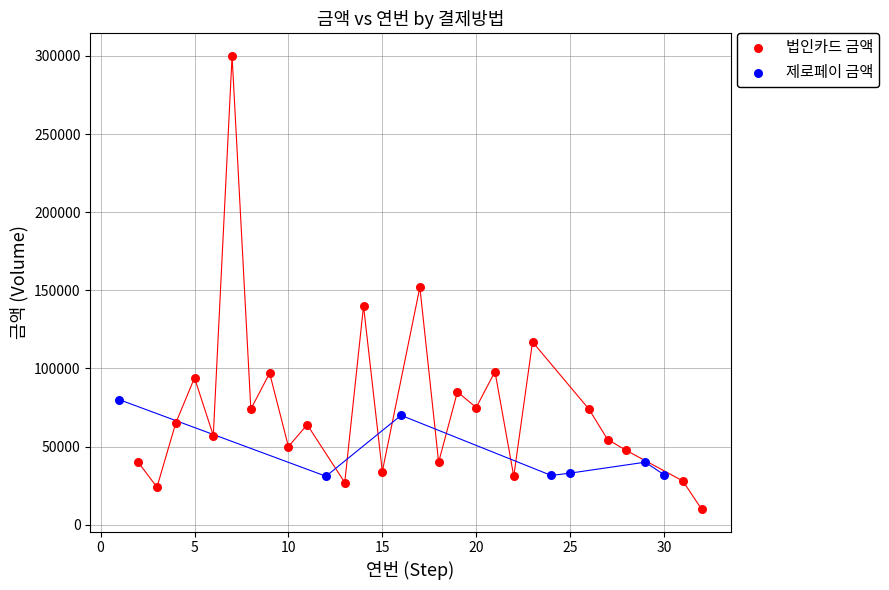

Which series reaches the minimum Y coordinate?

법인카드 금액